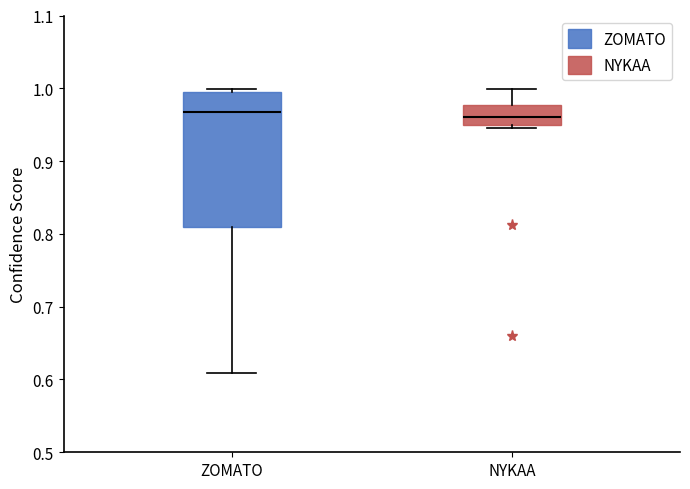

Where does the median line of the box for ZOMATO sit on the y-axis? The values are not printed on the chart, so give them approximately, as read against the axis.

0.97